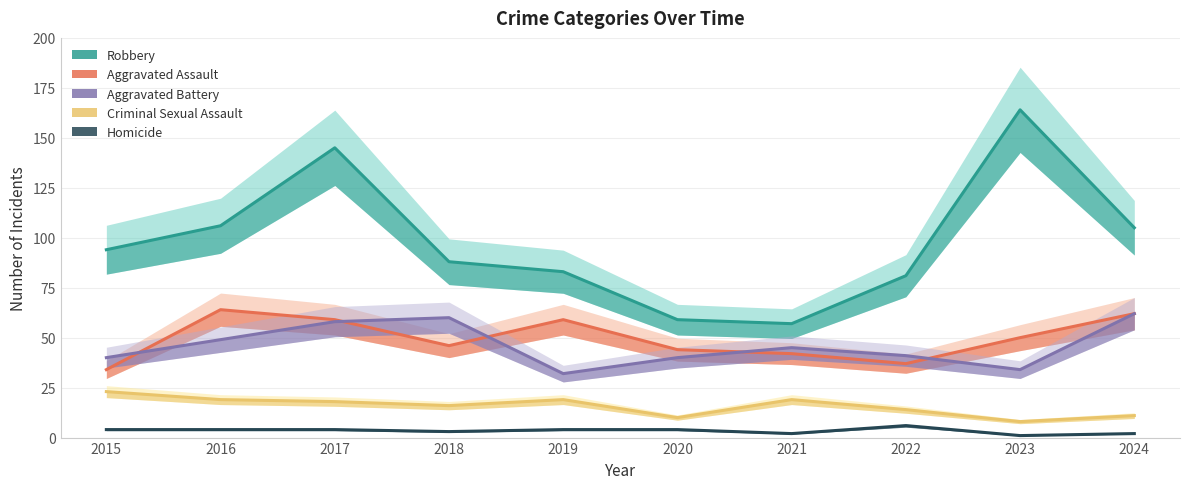

Is the value of Homicide at 2017 greater than the value of Aggravated Assault at 2019?

No